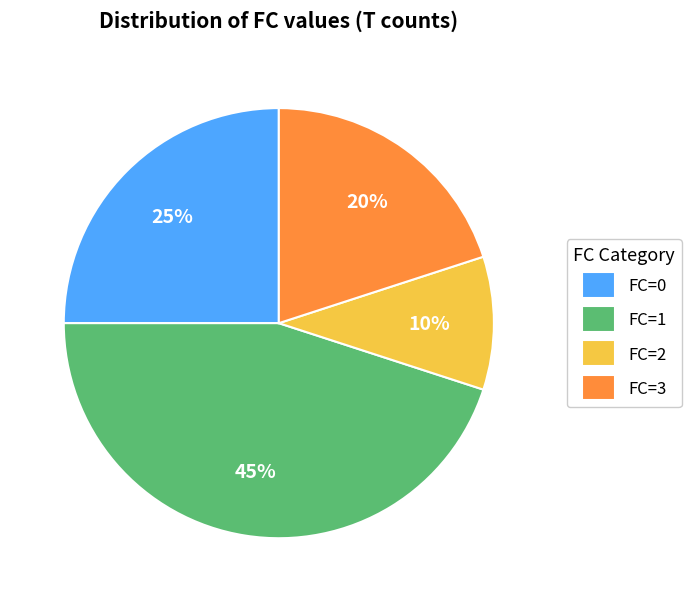

What is the ratio of the value at FC=1 to the value at FC=0?

1.8